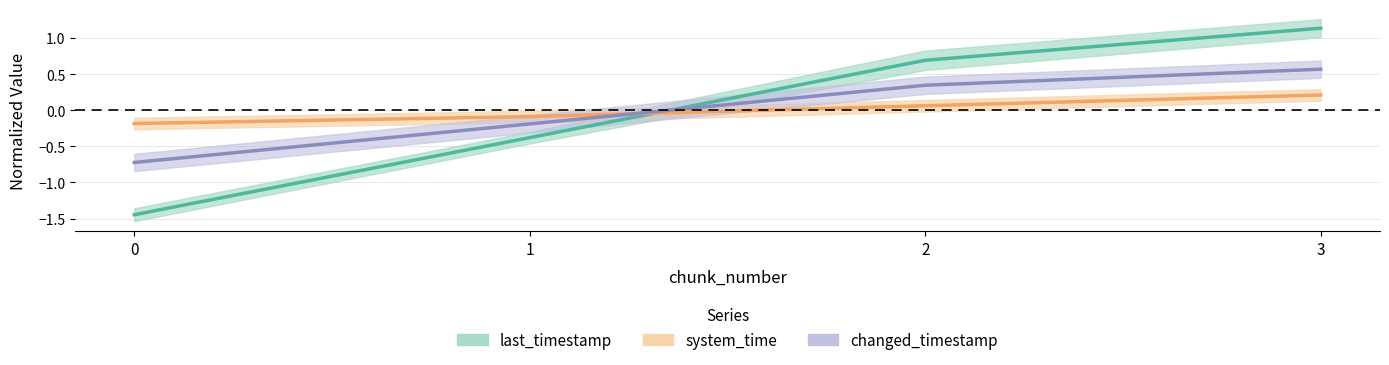

Does the chart display data point markers on the line(s)?

No